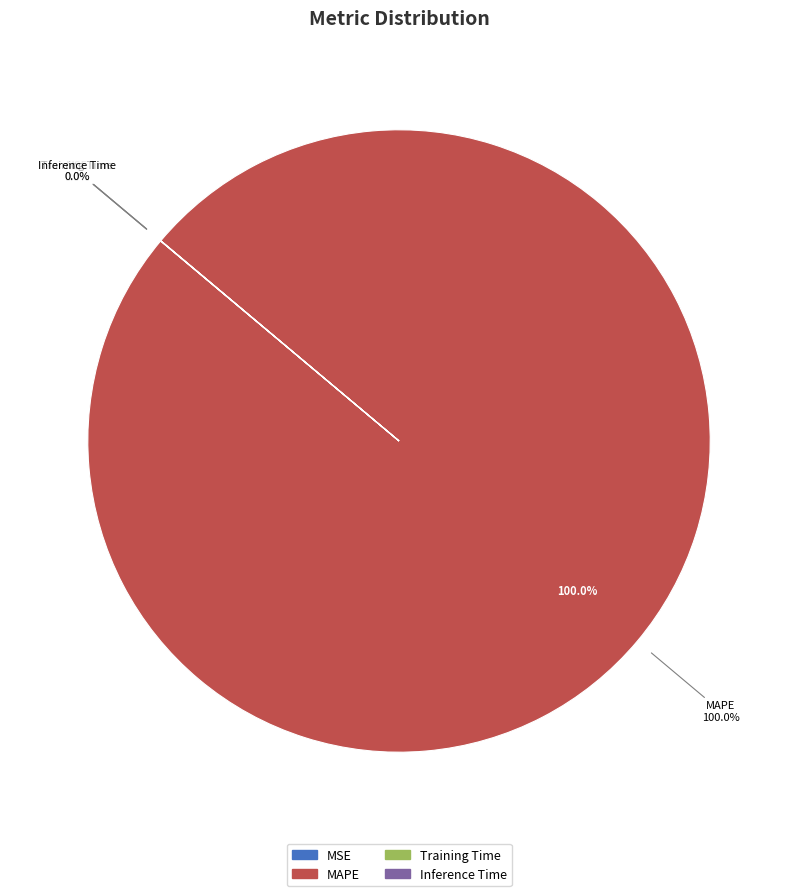

Is it true that MAPE is 99% of the pie?

False